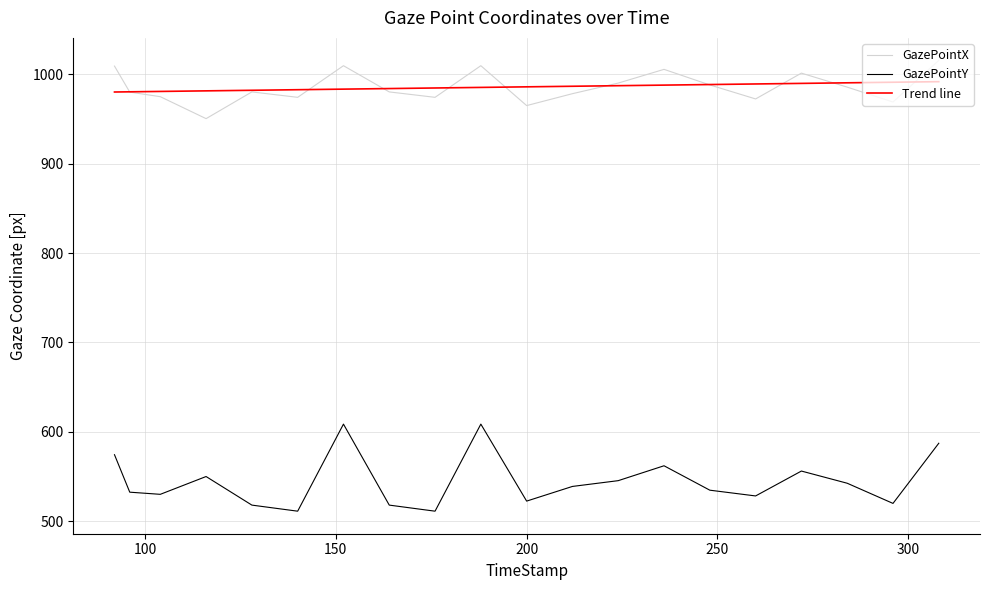

How many values in the Trend line series exceed 986?

10